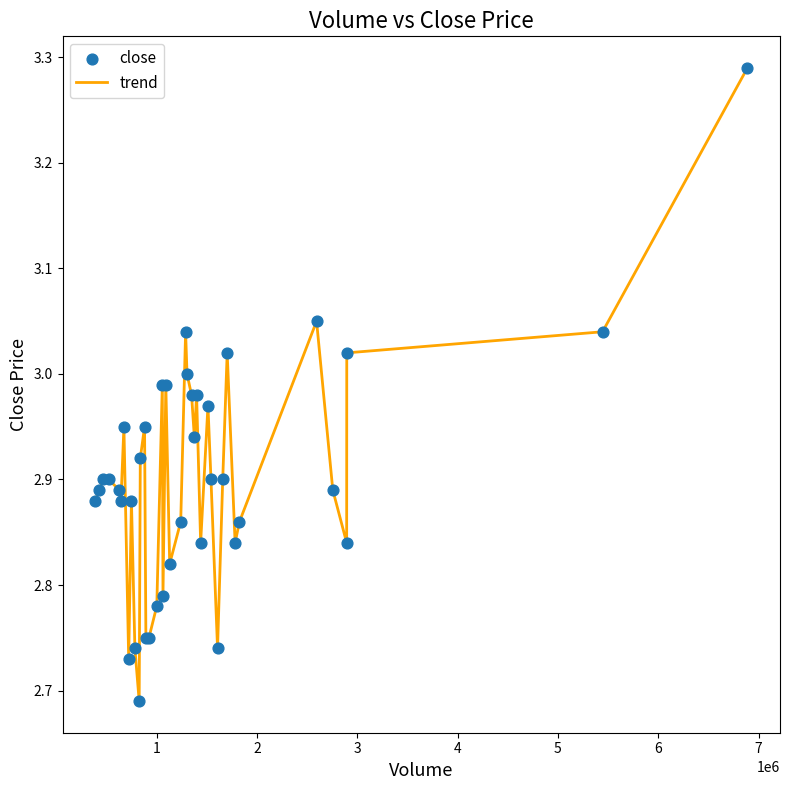

Is this an area chart (filled region under the line)?

No